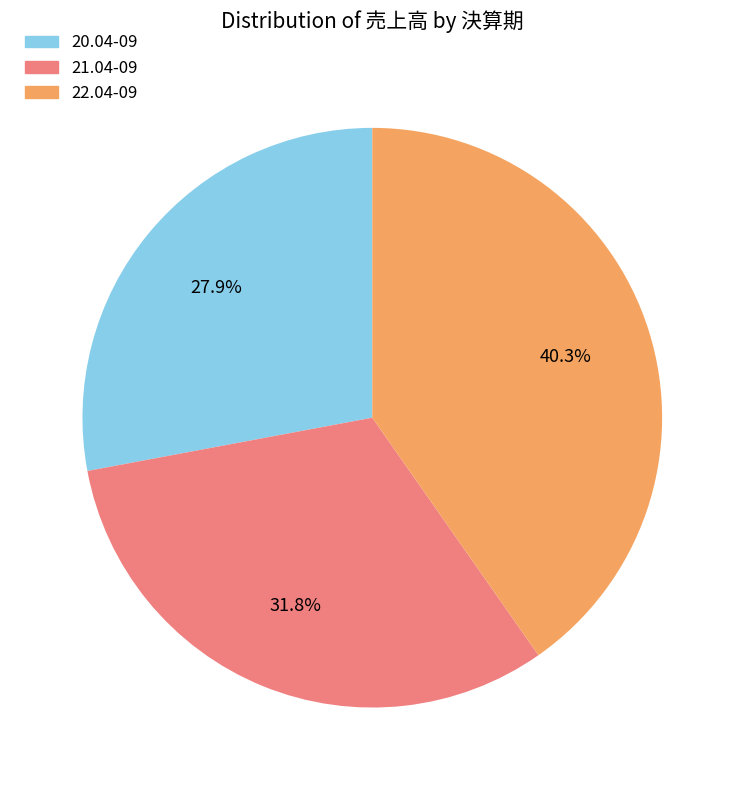

What percentage is the 20.04-09 slice, to the nearest percent?

28%